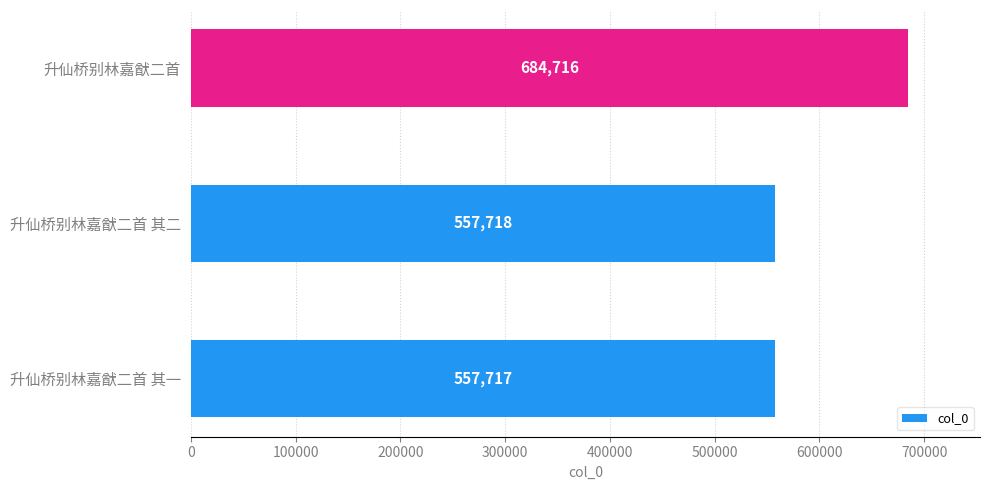

What is the change in value from 升仙桥别林嘉猷二首 其一 to 升仙桥别林嘉猷二首?

+126999